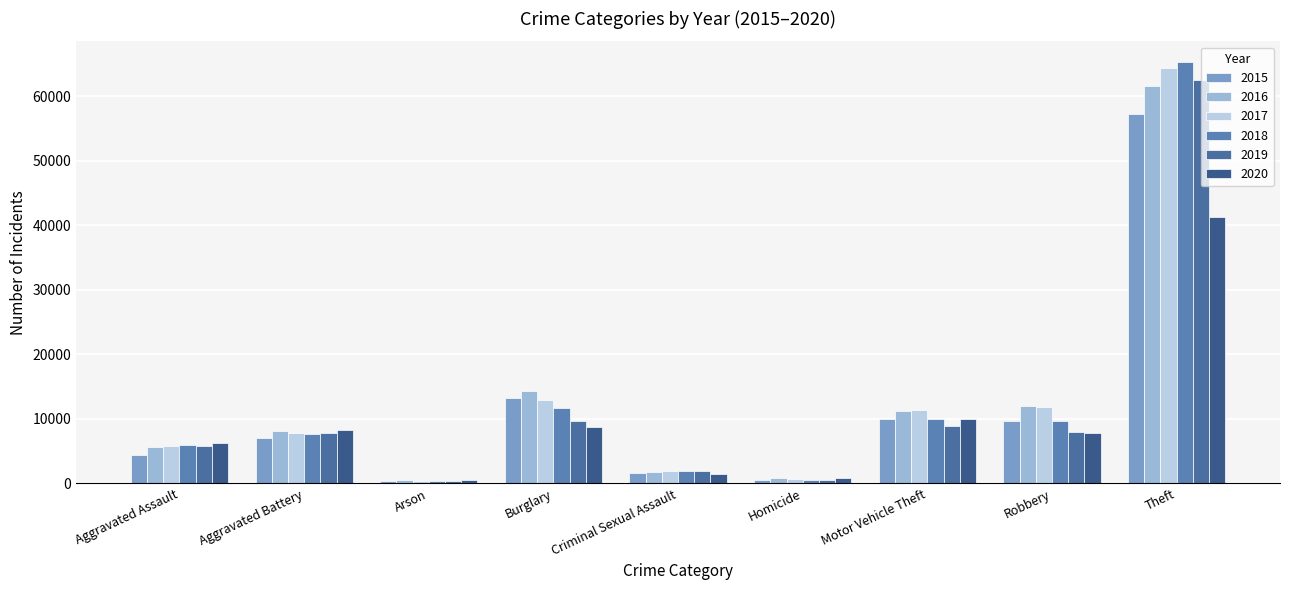

Reading left to right, transcribe all the data shown in this chart.

2015: Aggravated Assault=4480	Aggravated Battery=7018	Arson=448	Burglary=13184	Criminal Sexual Assault=1666	Homicide=496	Motor Vehicle Theft=10068	Robbery=9638	Theft=57350
2016: Aggravated Assault=5712	Aggravated Battery=8085	Arson=515	Burglary=14289	Criminal Sexual Assault=1817	Homicide=786	Motor Vehicle Theft=11286	Robbery=11960	Theft=61618
2017: Aggravated Assault=5793	Aggravated Battery=7845	Arson=444	Burglary=13001	Criminal Sexual Assault=1940	Homicide=672	Motor Vehicle Theft=11380	Robbery=11880	Theft=64380
2018: Aggravated Assault=6001	Aggravated Battery=7735	Arson=373	Burglary=11746	Criminal Sexual Assault=1969	Homicide=589	Motor Vehicle Theft=9983	Robbery=9679	Theft=65283
2019: Aggravated Assault=5840	Aggravated Battery=7857	Arson=376	Burglary=9639	Criminal Sexual Assault=1872	Homicide=498	Motor Vehicle Theft=8977	Robbery=7994	Theft=62481
2020: Aggravated Assault=6263	Aggravated Battery=8319	Arson=589	Burglary=8755	Criminal Sexual Assault=1448	Homicide=787	Motor Vehicle Theft=9952	Robbery=7856	Theft=41306